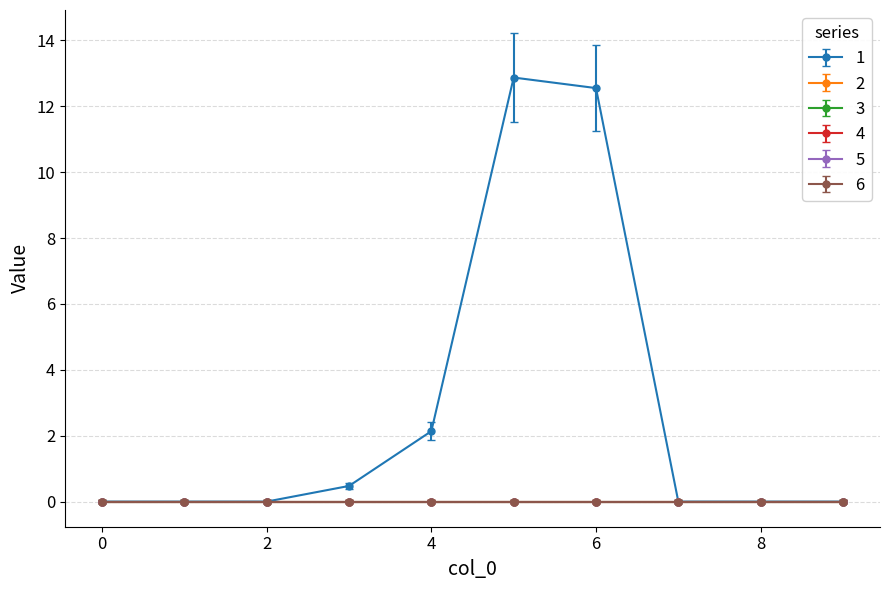

How many lines are shown in the chart?

6